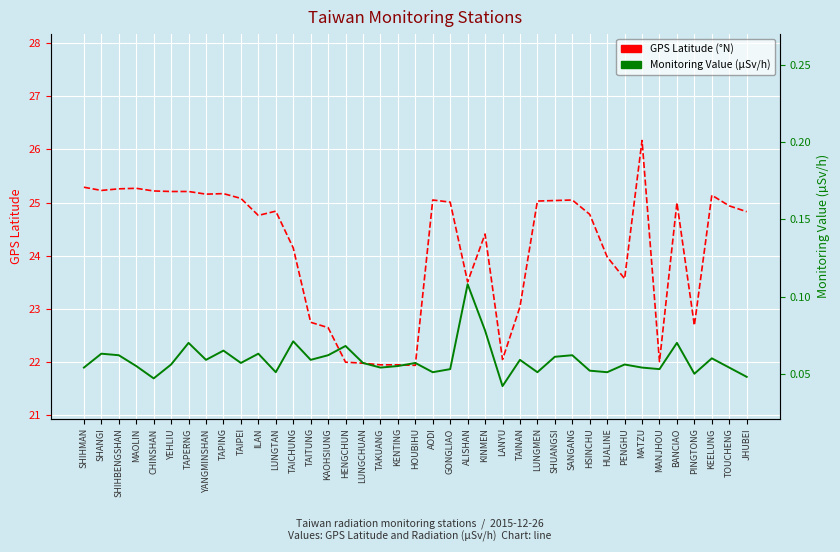

Where is GPS Latitude nearest to the value 24?

HUALINE